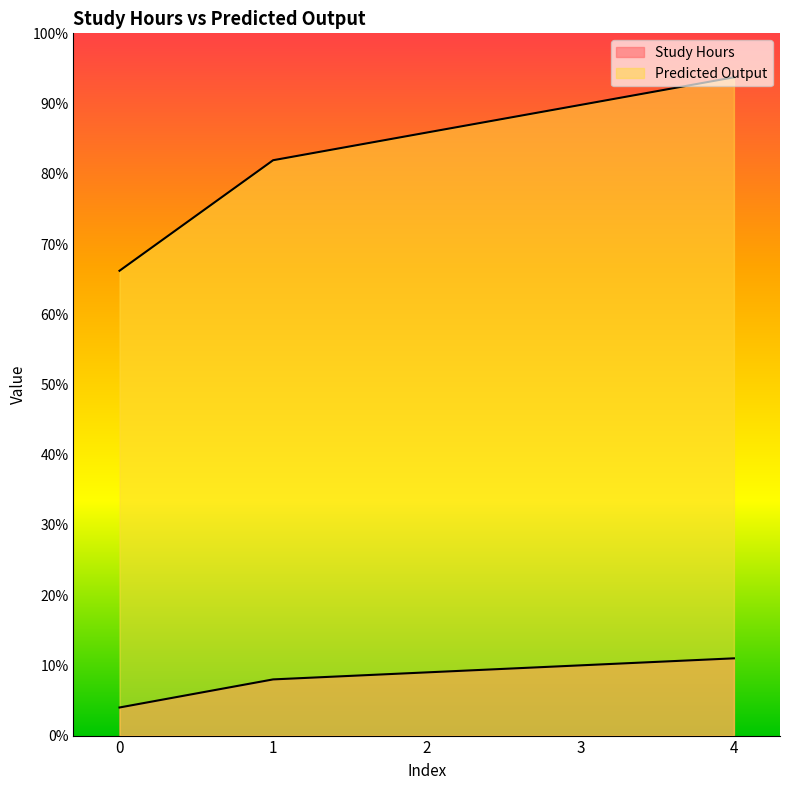

Does the chart display data point markers on the line(s)?

No